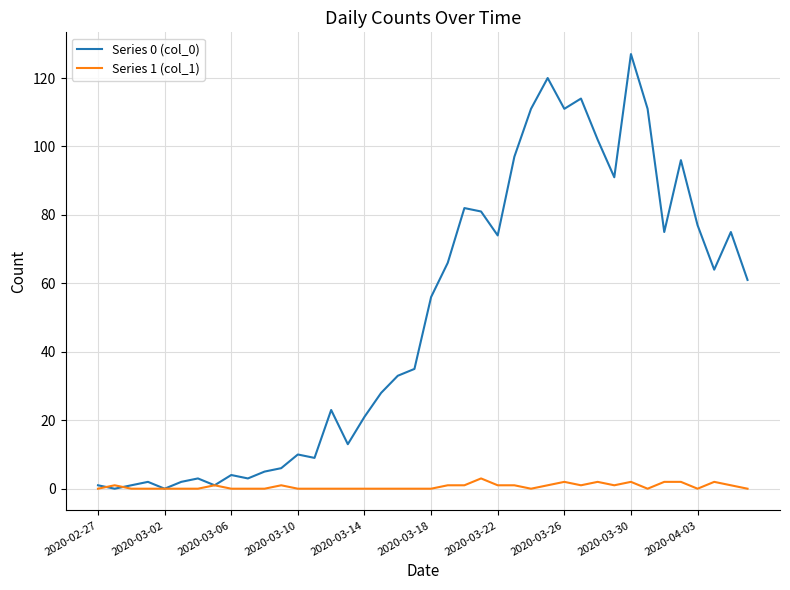

Rank the series by their maximum value, from lowest to highest.

Series 1 (col_1), Series 0 (col_0)